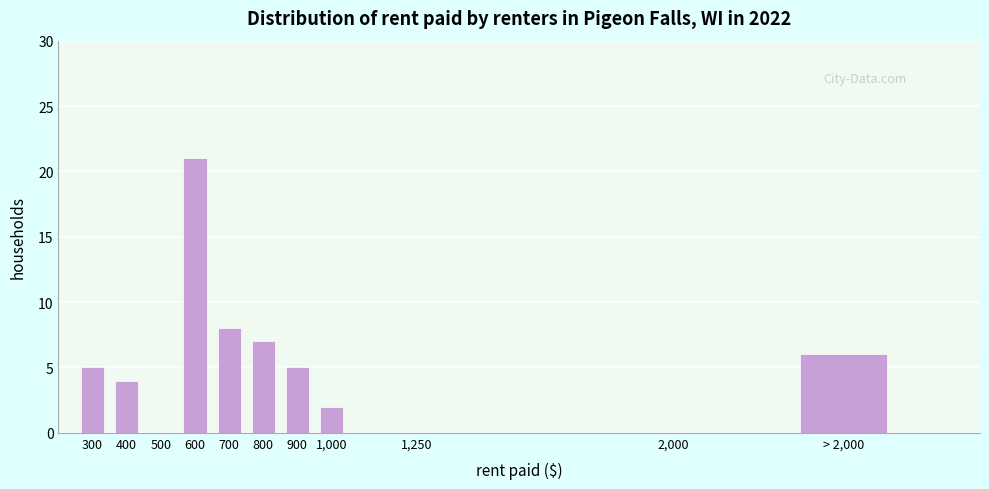

Reading left to right, transcribe all the data shown in this chart.

300=5	400=4	500=0	600=21	700=8	800=7	900=5	1,000=2	1,250=0	2,000=0	> 2,000=6